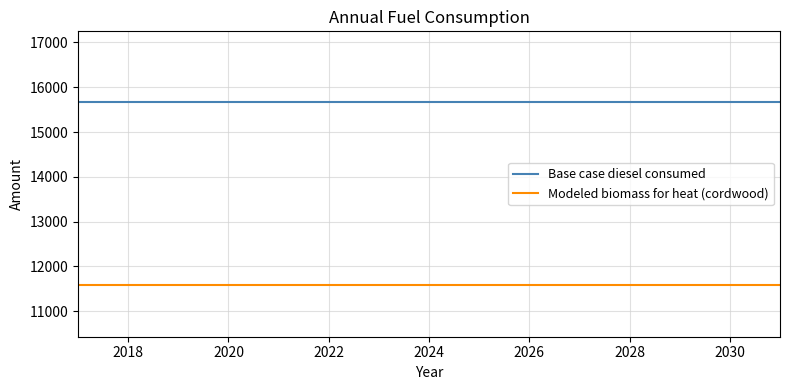

What is the minimum value shown in the chart?

11592.5